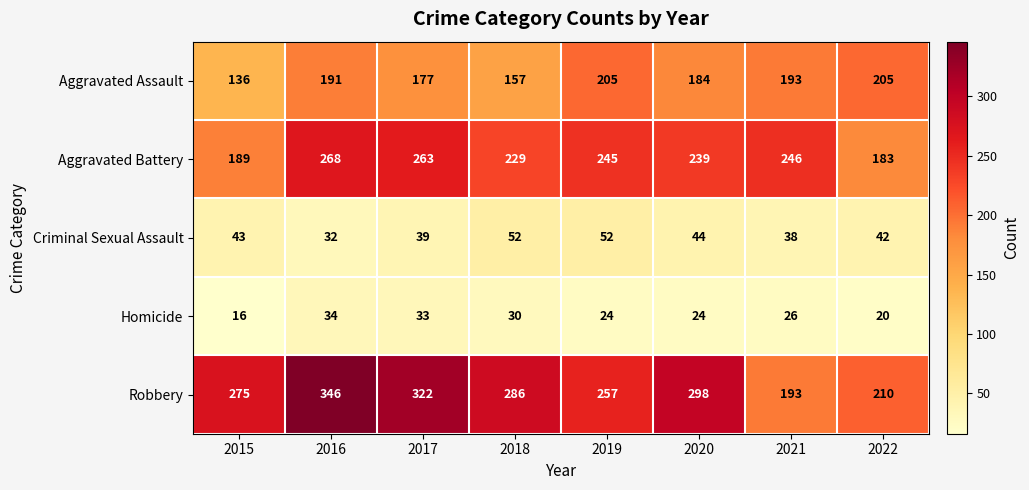

Is it true that Homicide equals 24 at 2019?

True